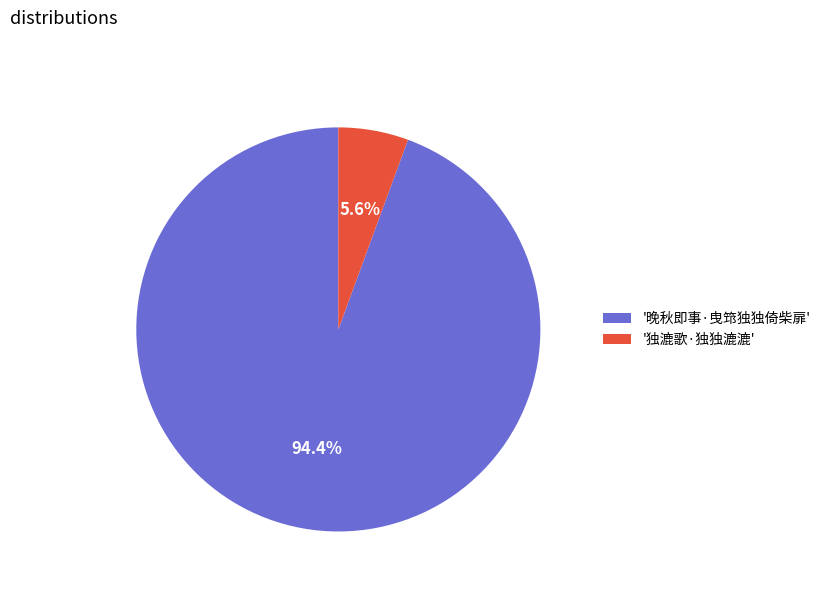

What portion of the pie excludes '独漉歌·独独漉漉'?

94.4%